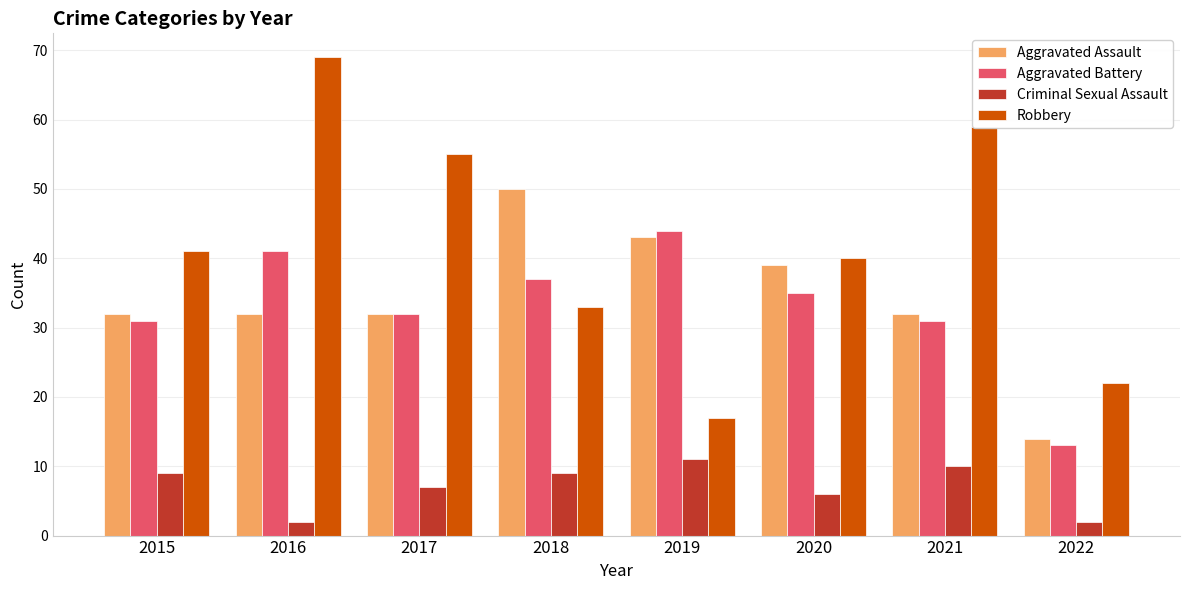

How many bars are there in total?

32